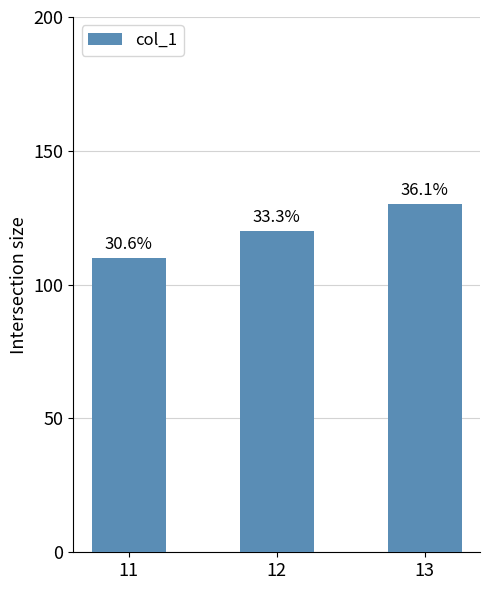

How many bars are there in total?

3